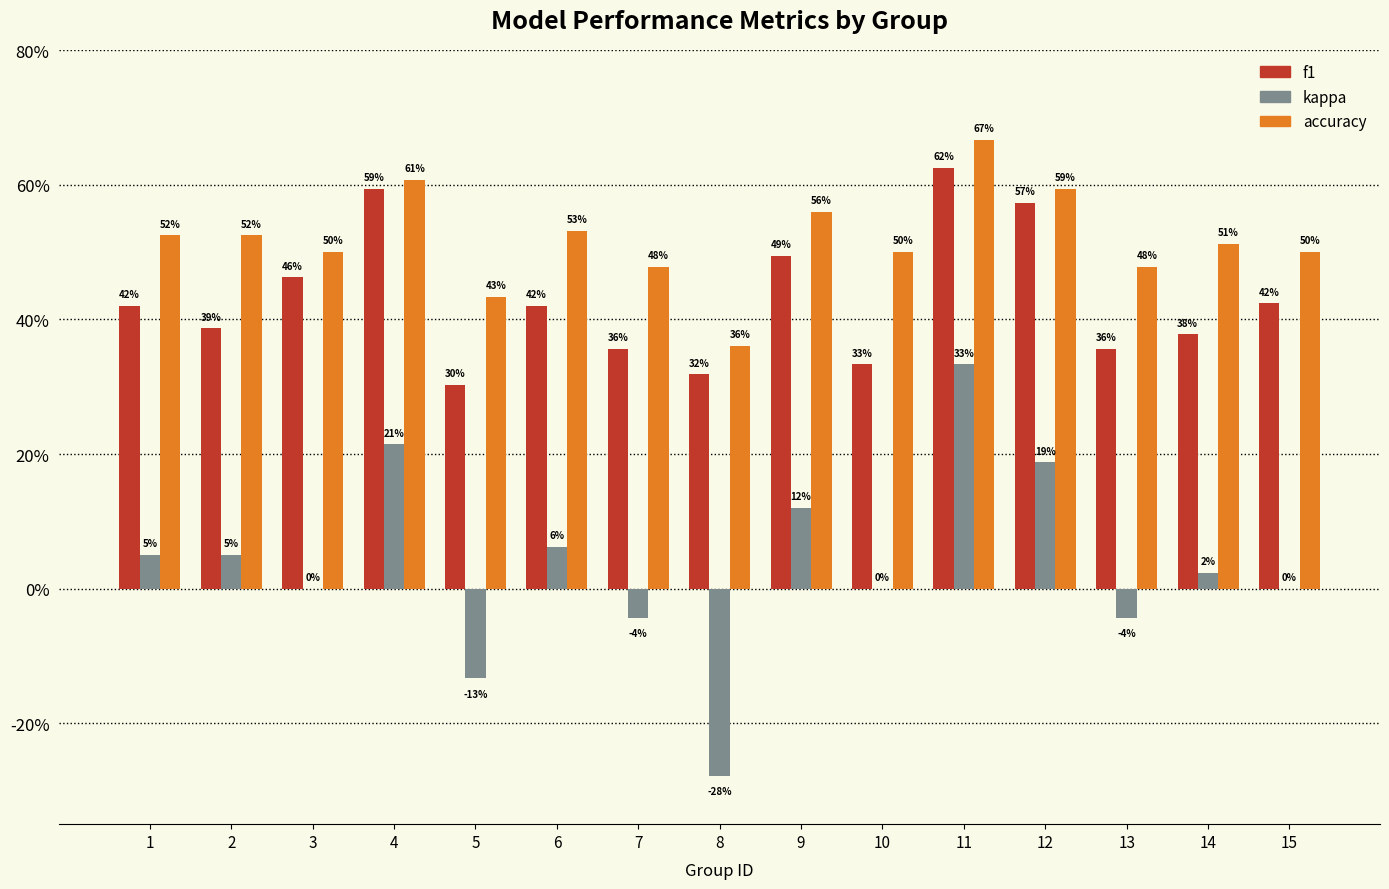

What is the minimum value for accuracy?

0.4